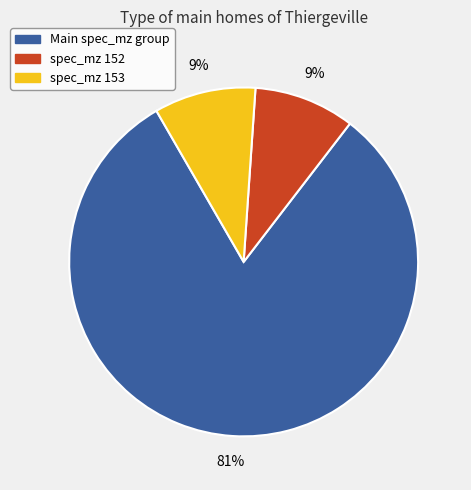

Is there a majority slice in this chart?

Yes